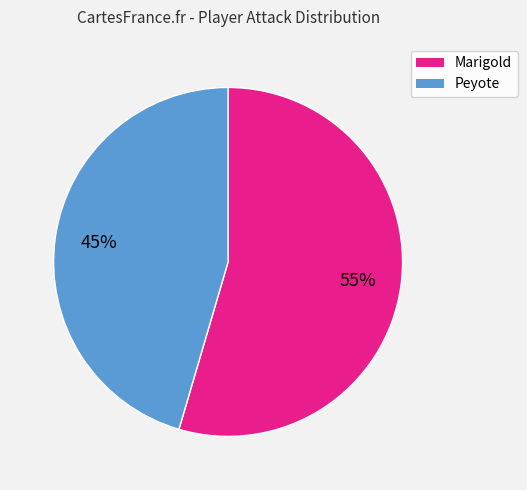

Is the sum of Marigold and Peyote greater than half?

Yes